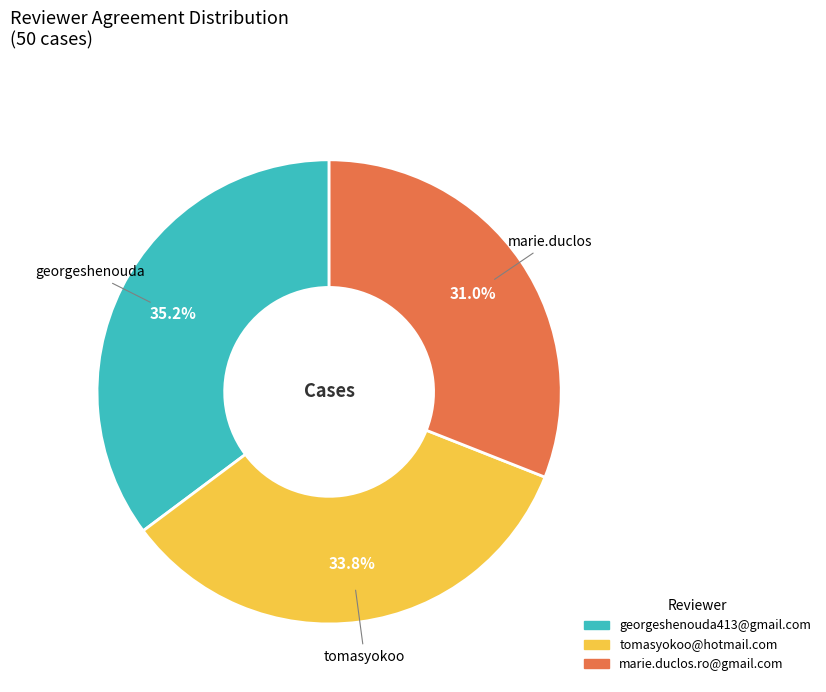

To the nearest percent, what is the average slice percentage?

33%